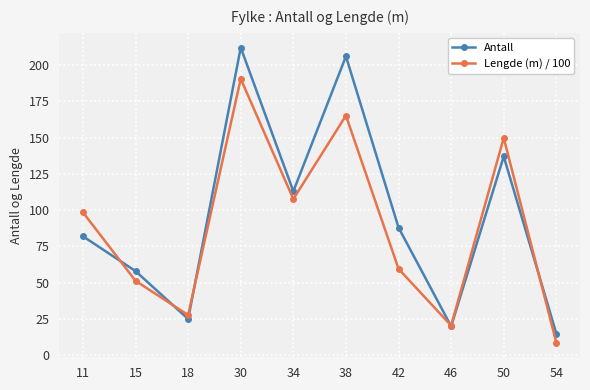

Reading left to right, what are all the values shown in this chart?

Antall: 82.0	58.0	25.0	212.0	113.0	206.0	88.0	20.0	137.0	15.0
Lengde (m) / 100: 98.5	51.3	27.7	190.5	107.6	165.2	59.6	20.5	149.8	8.8